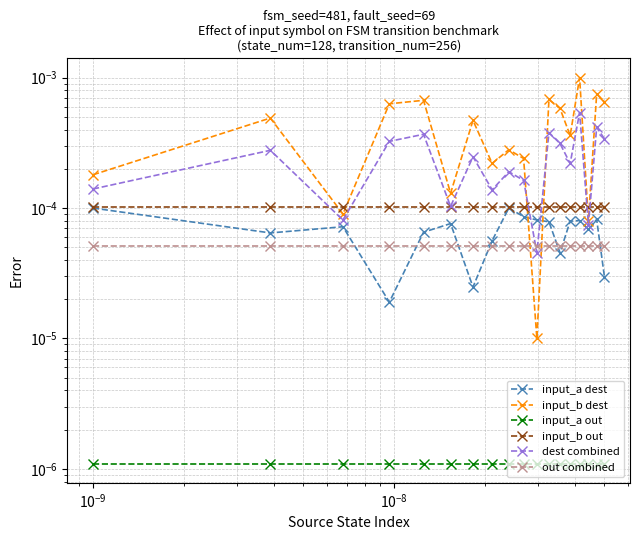

How many series are shown in this chart?

6